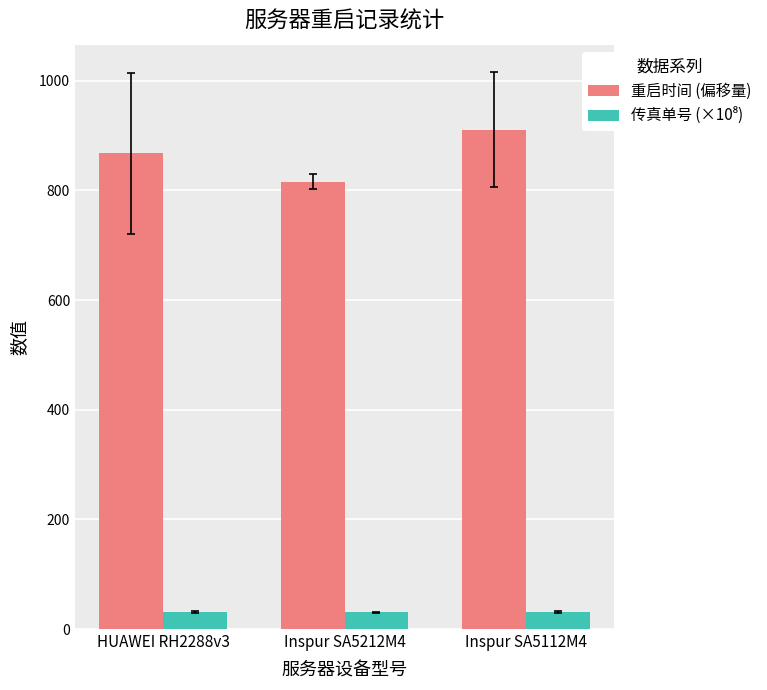

How many values in the 重启时间 (偏移量) series exceed 867?

2